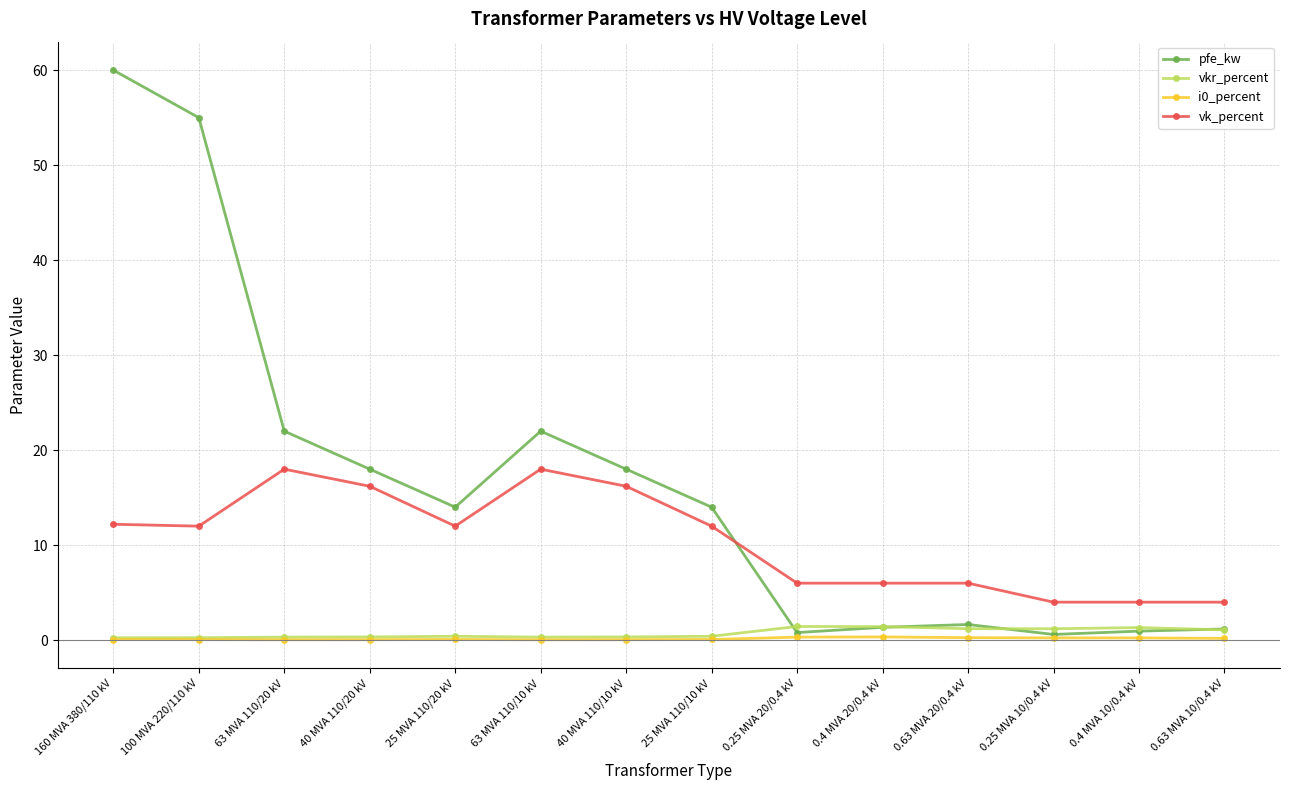

Which series has the largest range (max minus min)?

pfe_kw